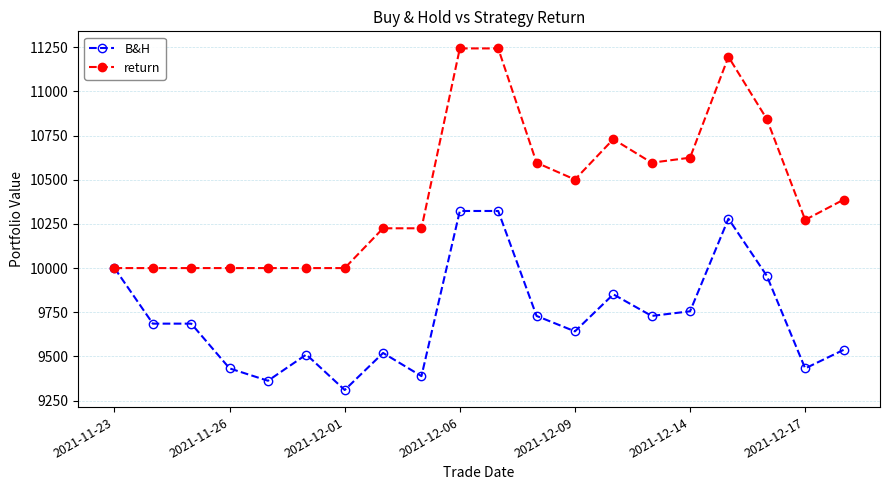

At how many categories does at least one series exceed 10818?

4